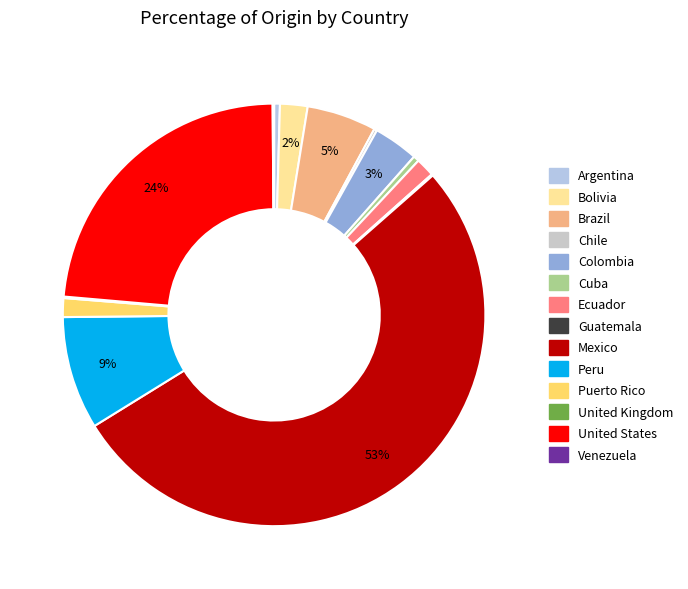

Is there any slice that represents more than half of the pie?

Yes